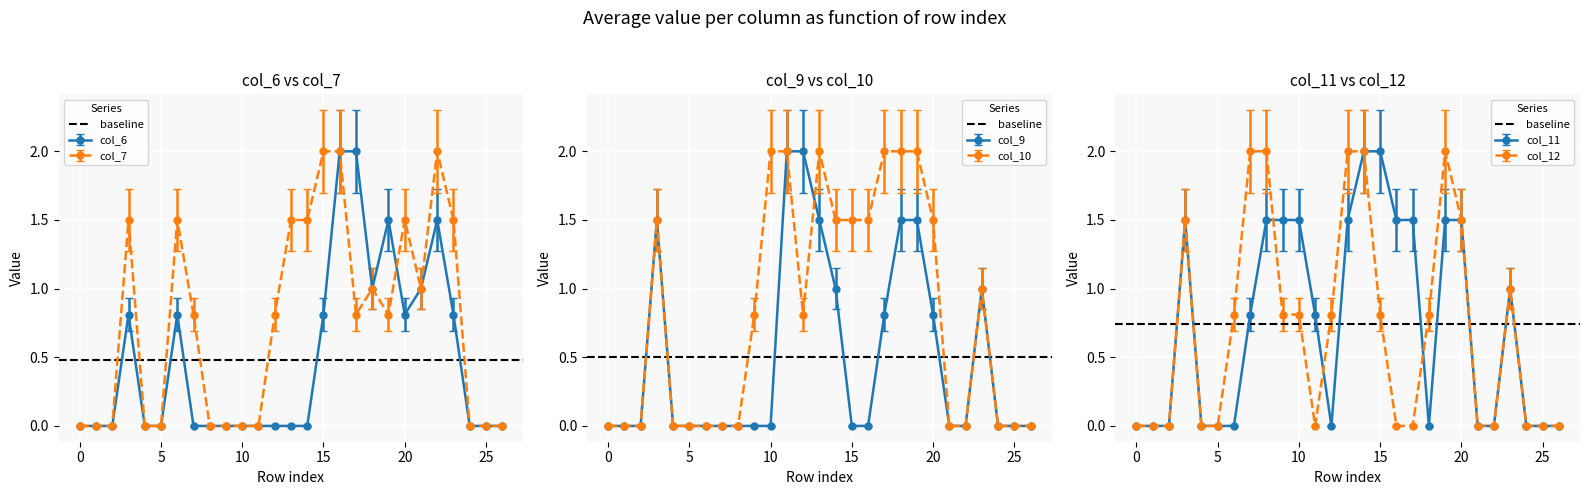

Where is the first local maximum for col_10?

3